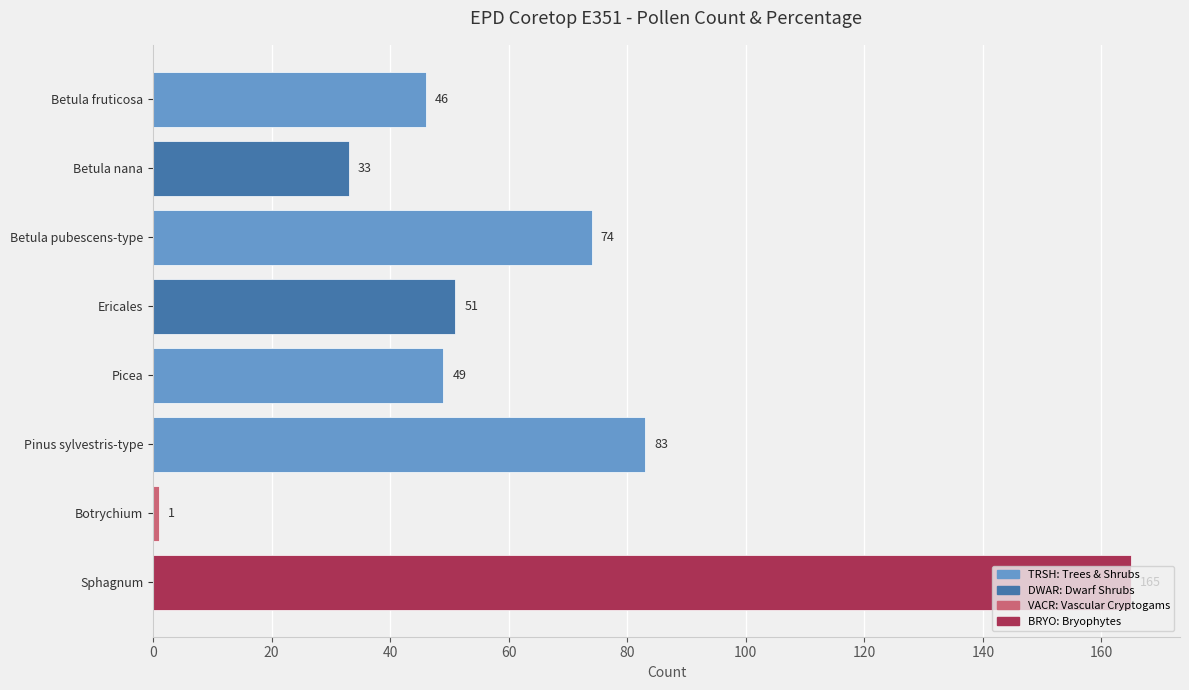

What is the difference between the second highest and second lowest values?

50